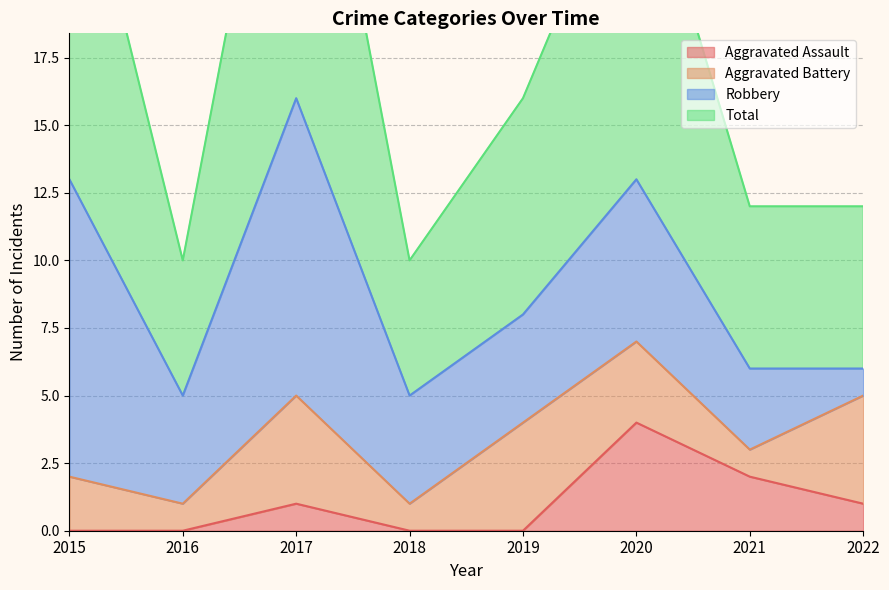

What is the maximum value for Aggravated Assault?

4